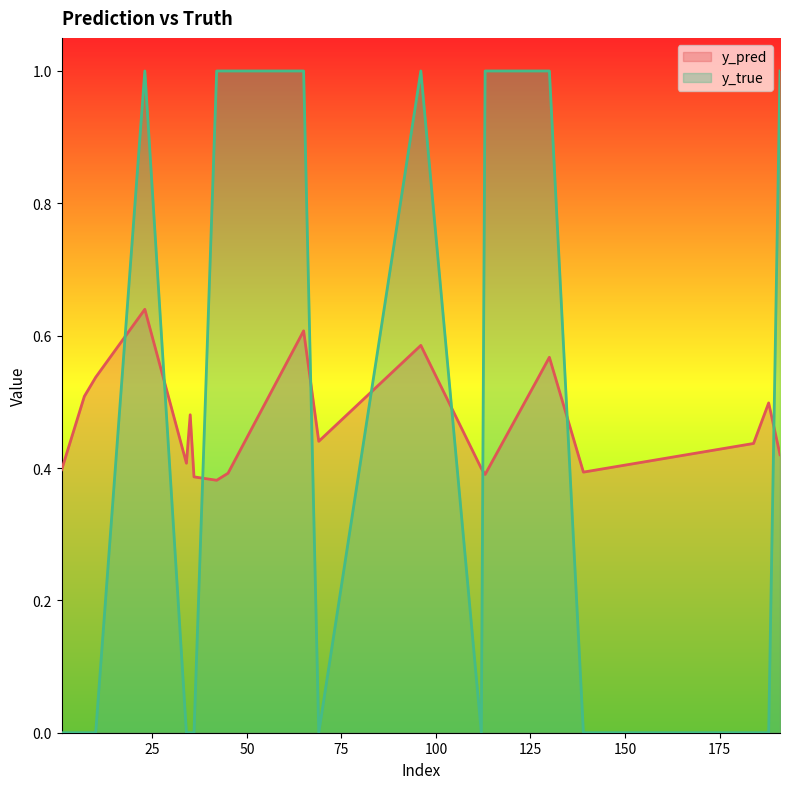

The value of y_true at 45 is 1.4. True or false?

False